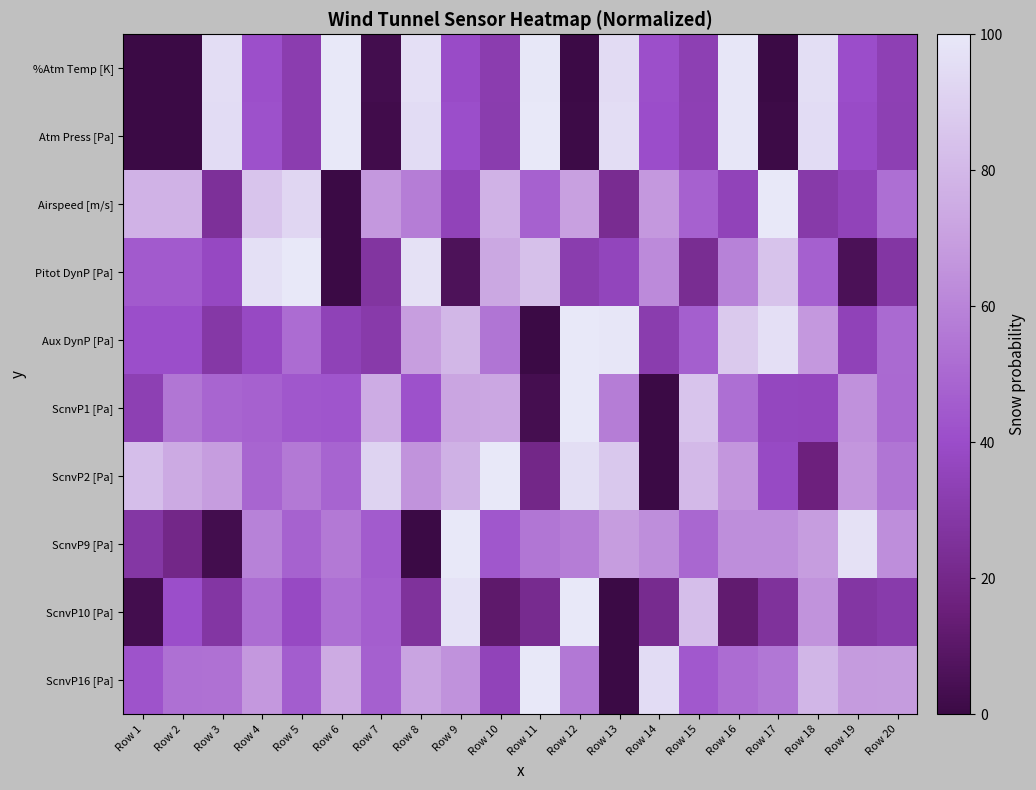

Reading right to left, transcribe all the data shown in this chart.

%Atm Temp [K]: Row 20=33.5	Row 19=40.0	Row 18=95.8	Row 17=0.0	Row 16=99.0	Row 15=32.9	Row 14=41.0	Row 13=94.8	Row 12=0.6	Row 11=99.2	Row 10=31.9	Row 9=39.4	Row 8=96.2	Row 7=3.1	Row 6=100.0	Row 5=31.7	Row 4=40.8	Row 3=95.6	Row 2=0.4	Row 1=0.4
Atm Press [Pa]: Row 20=33.0	Row 19=39.4	Row 18=95.2	Row 17=0.8	Row 16=98.9	Row 15=33.2	Row 14=40.2	Row 13=95.5	Row 12=0.8	Row 11=100.0	Row 10=31.5	Row 9=40.4	Row 8=95.1	Row 7=2.0	Row 6=100.0	Row 5=32.0	Row 4=41.4	Row 3=95.2	Row 2=0.0	Row 1=0.0
Airspeed [m/s]: Row 20=52.5	Row 19=35.0	Row 18=30.0	Row 17=100.0	Row 16=35.0	Row 15=47.5	Row 14=67.5	Row 13=22.5	Row 12=70.0	Row 11=47.5	Row 10=77.5	Row 9=35.0	Row 8=57.5	Row 7=67.5	Row 6=0.0	Row 5=92.5	Row 4=85.0	Row 3=25.0	Row 2=77.5	Row 1=77.5
Pitot DynP [Pa]: Row 20=27.8	Row 19=5.4	Row 18=46.9	Row 17=84.7	Row 16=59.4	Row 15=22.9	Row 14=62.1	Row 13=35.6	Row 12=31.3	Row 11=83.6	Row 10=73.6	Row 9=6.1	Row 8=96.9	Row 7=27.0	Row 6=0.0	Row 5=100.0	Row 4=96.8	Row 3=37.9	Row 2=44.8	Row 1=44.8
Aux DynP [Pa]: Row 20=50.7	Row 19=34.7	Row 18=67.6	Row 17=96.3	Row 16=87.2	Row 15=46.8	Row 14=31.5	Row 13=99.0	Row 12=100.0	Row 11=0.0	Row 10=54.7	Row 9=79.3	Row 8=69.3	Row 7=30.3	Row 6=34.3	Row 5=51.4	Row 4=38.3	Row 3=29.2	Row 2=40.3	Row 1=40.3
ScnvP1 [Pa]: Row 20=50.3	Row 19=64.7	Row 18=36.4	Row 17=37.0	Row 16=52.6	Row 15=85.0	Row 14=0.0	Row 13=57.8	Row 12=100.0	Row 11=3.5	Row 10=72.8	Row 9=72.3	Row 8=41.6	Row 7=75.1	Row 6=43.4	Row 5=43.9	Row 4=47.4	Row 3=49.1	Row 2=54.9	Row 1=32.9
ScnvP2 [Pa]: Row 20=54.4	Row 19=66.7	Row 18=16.4	Row 17=38.6	Row 16=66.7	Row 15=80.7	Row 14=0.0	Row 13=86.5	Row 12=95.9	Row 11=19.9	Row 10=100.0	Row 9=77.2	Row 8=65.5	Row 7=91.2	Row 6=48.5	Row 5=56.1	Row 4=49.1	Row 3=69.0	Row 2=74.3	Row 1=82.5
ScnvP9 [Pa]: Row 20=63.4	Row 19=97.2	Row 18=69.1	Row 17=63.4	Row 16=63.4	Row 15=49.4	Row 14=63.4	Row 13=69.1	Row 12=57.8	Row 11=55.0	Row 10=43.8	Row 9=100.0	Row 8=0.0	Row 7=45.0	Row 6=56.2	Row 5=47.8	Row 4=59.1	Row 3=2.8	Row 2=19.7	Row 1=28.1
ScnvP10 [Pa]: Row 20=30.6	Row 19=28.1	Row 18=65.6	Row 17=25.6	Row 16=12.5	Row 15=82.5	Row 14=21.9	Row 13=0.0	Row 12=100.0	Row 11=21.9	Row 10=11.2	Row 9=97.5	Row 8=25.6	Row 7=46.2	Row 6=52.5	Row 5=38.1	Row 4=51.8	Row 3=28.1	Row 2=40.6	Row 1=3.1
ScnvP16 [Pa]: Row 20=68.7	Row 19=68.1	Row 18=79.2	Row 17=55.2	Row 16=51.5	Row 15=44.2	Row 14=95.1	Row 13=0.0	Row 12=55.8	Row 11=100.0	Row 10=35.0	Row 9=65.0	Row 8=71.8	Row 7=47.2	Row 6=74.8	Row 5=46.0	Row 4=67.5	Row 3=53.4	Row 2=52.8	Row 1=42.3